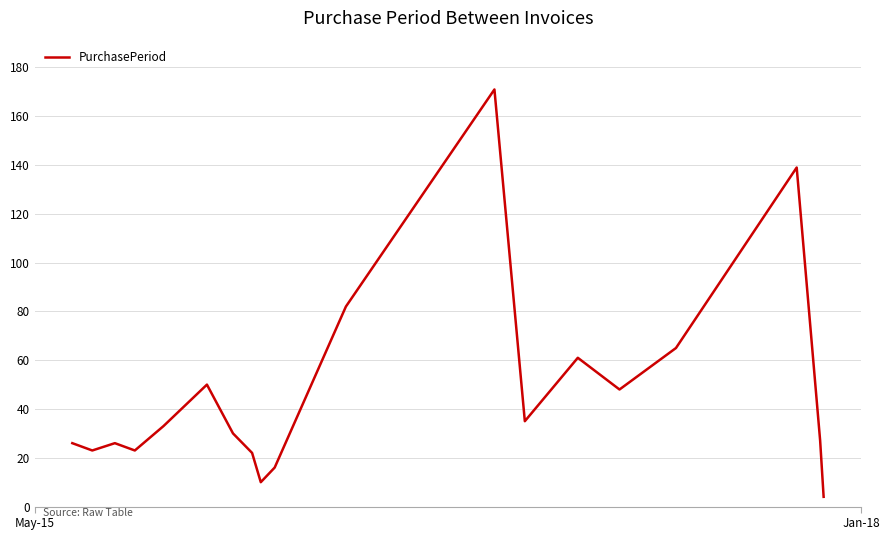

Does the chart display data point markers on the line(s)?

No